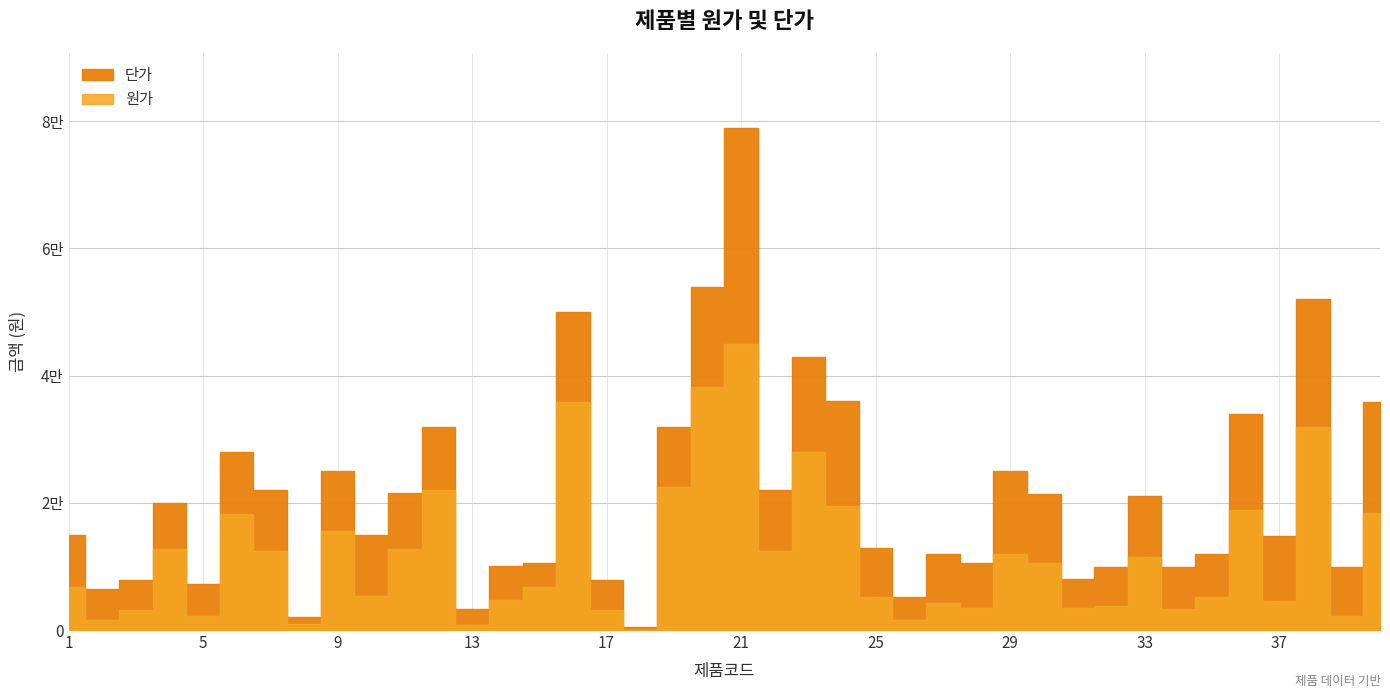

Where does the 단가 series first go above 15000?

4